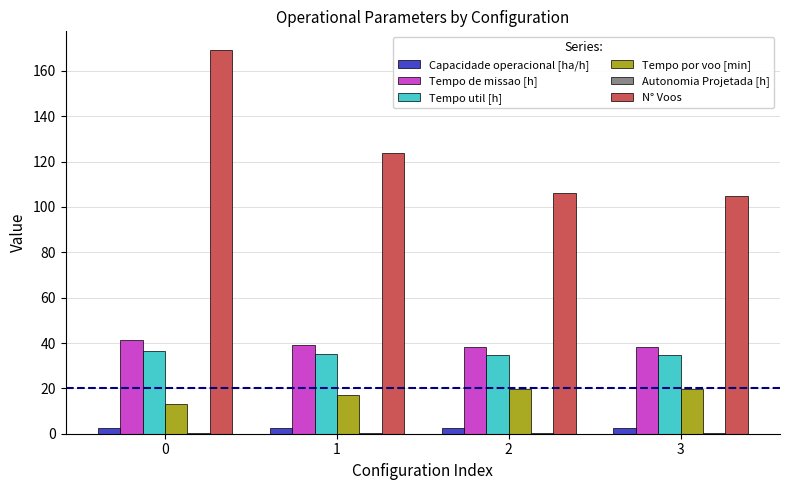

At which label does Tempo por voo [min] first exceed 19?

2